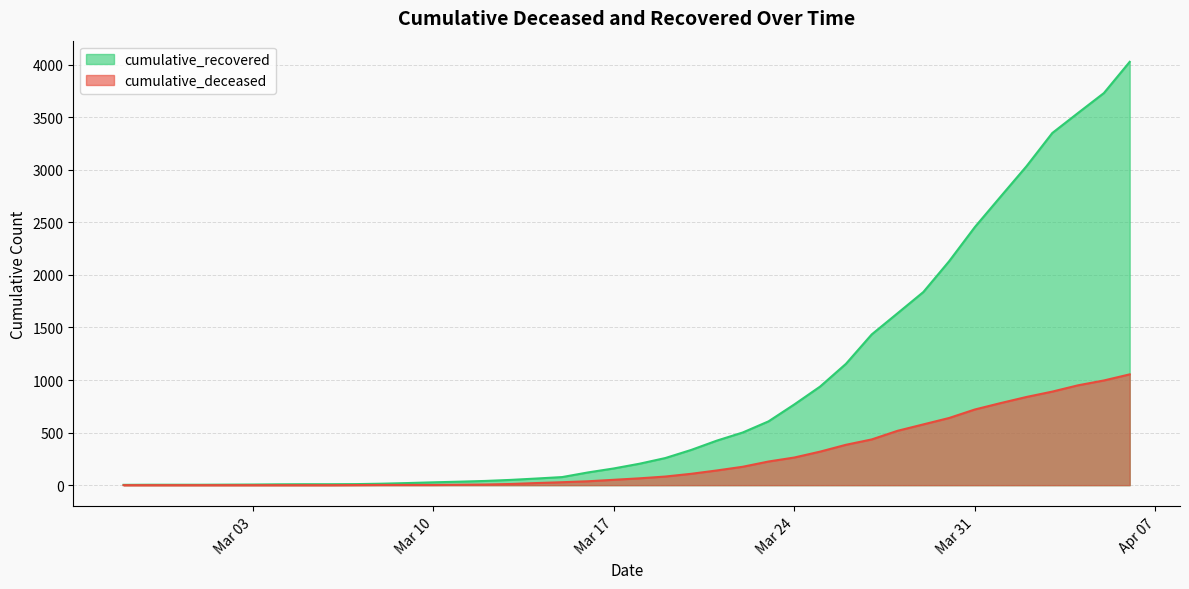

List the series in order of their overall mean, lowest first.

cumulative_deceased, cumulative_recovered